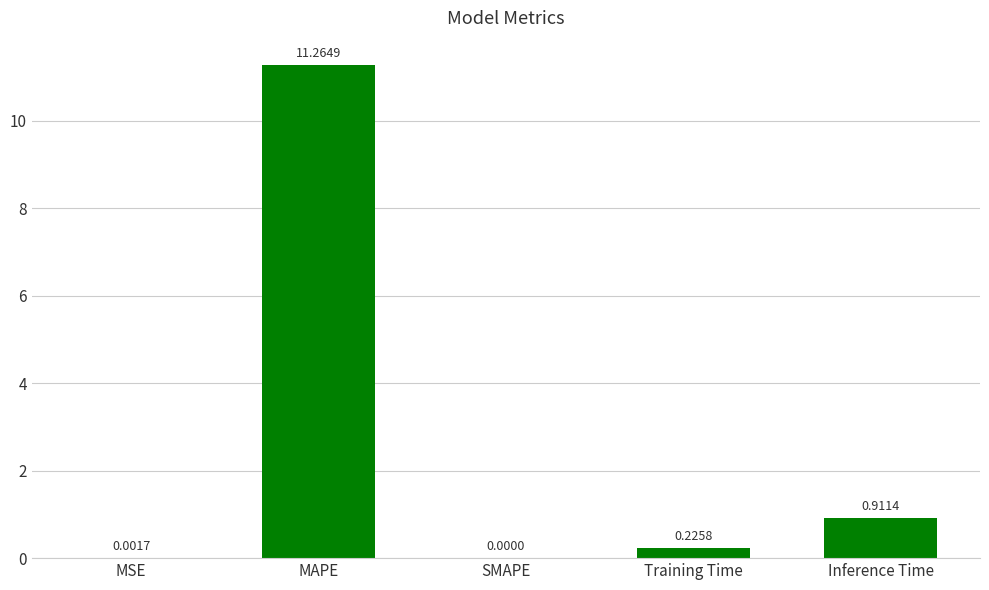

What is the change in value from SMAPE to Inference Time?

+0.9